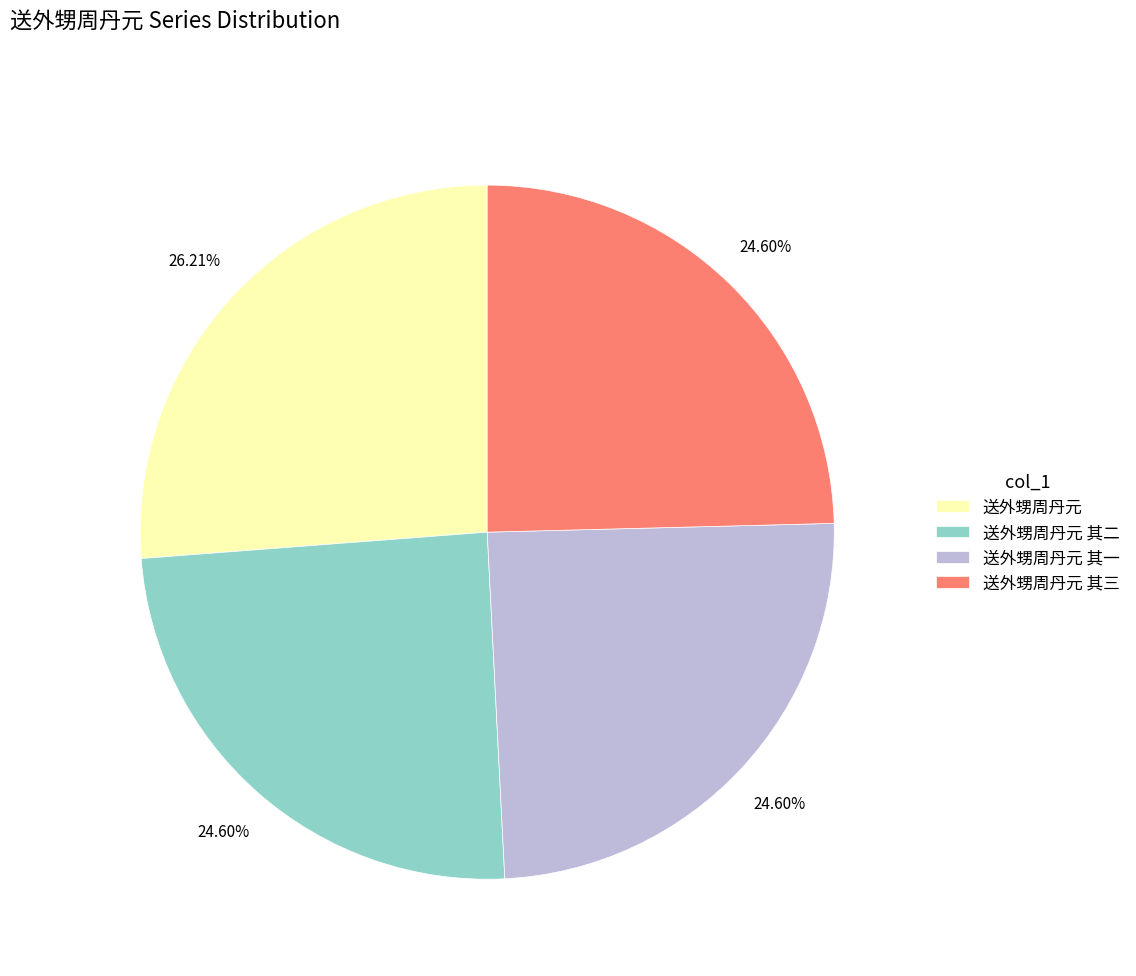

Approximately how many times larger is the value at 送外甥周丹元 compared to 送外甥周丹元 其二?

1.1